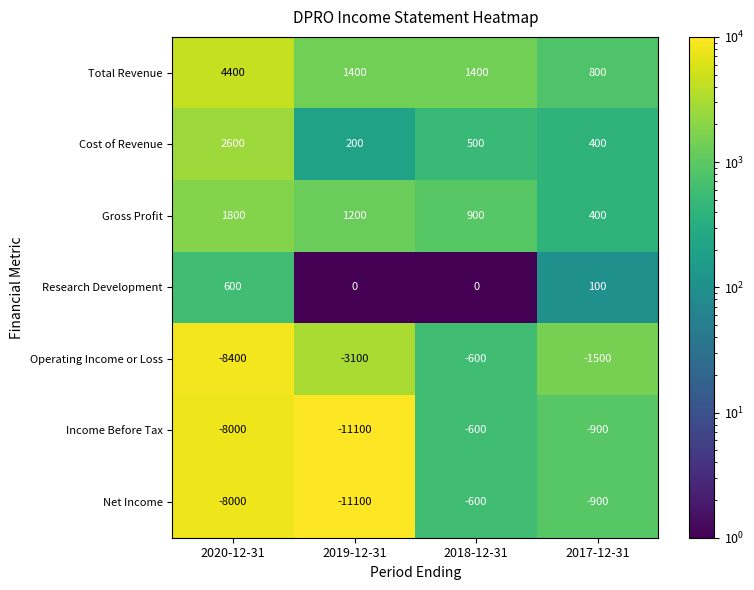

The value of Research Development at 2017-12-31 is 100. True or false?

True